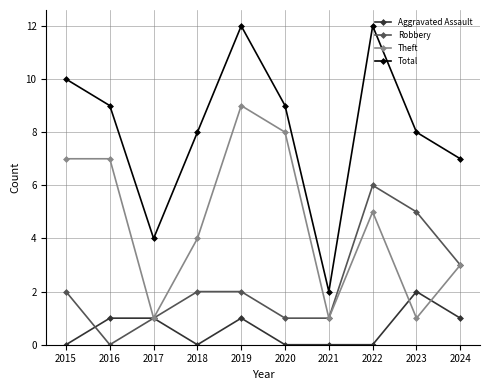

What is the greatest value displayed?

12